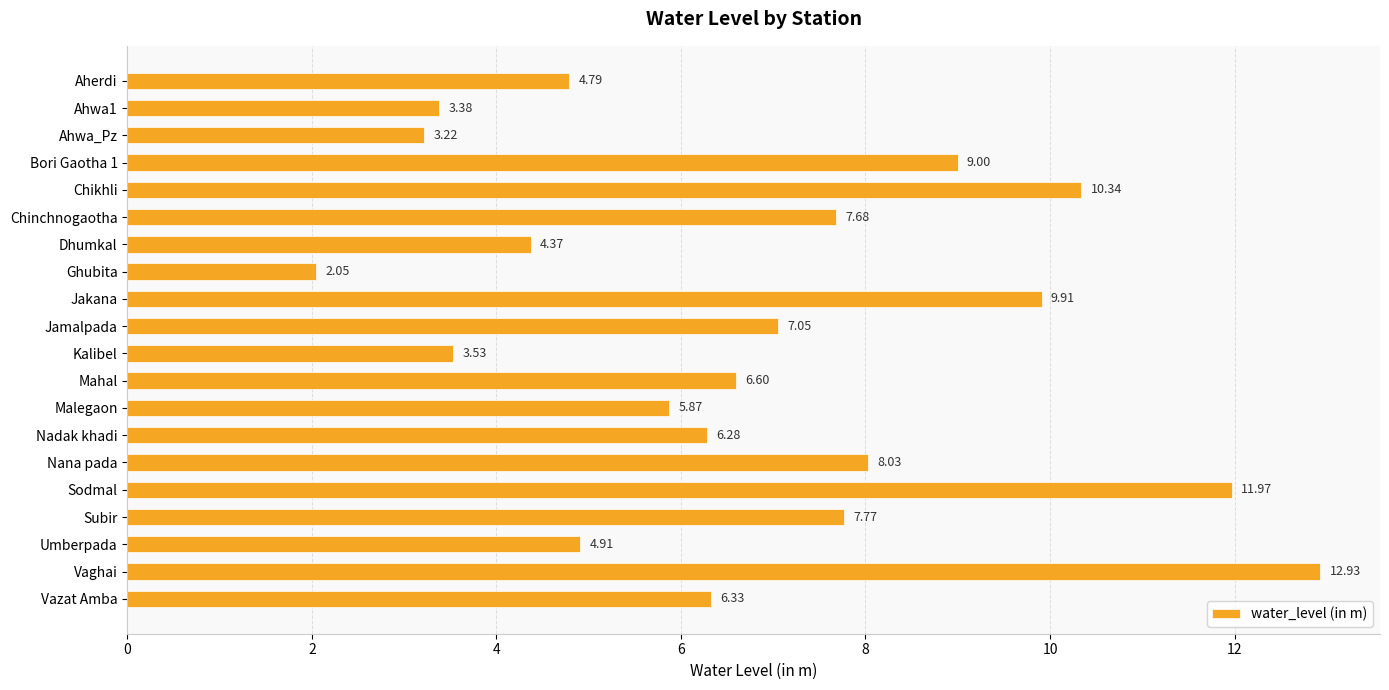

Which category has the highest value across all series?

Vaghai